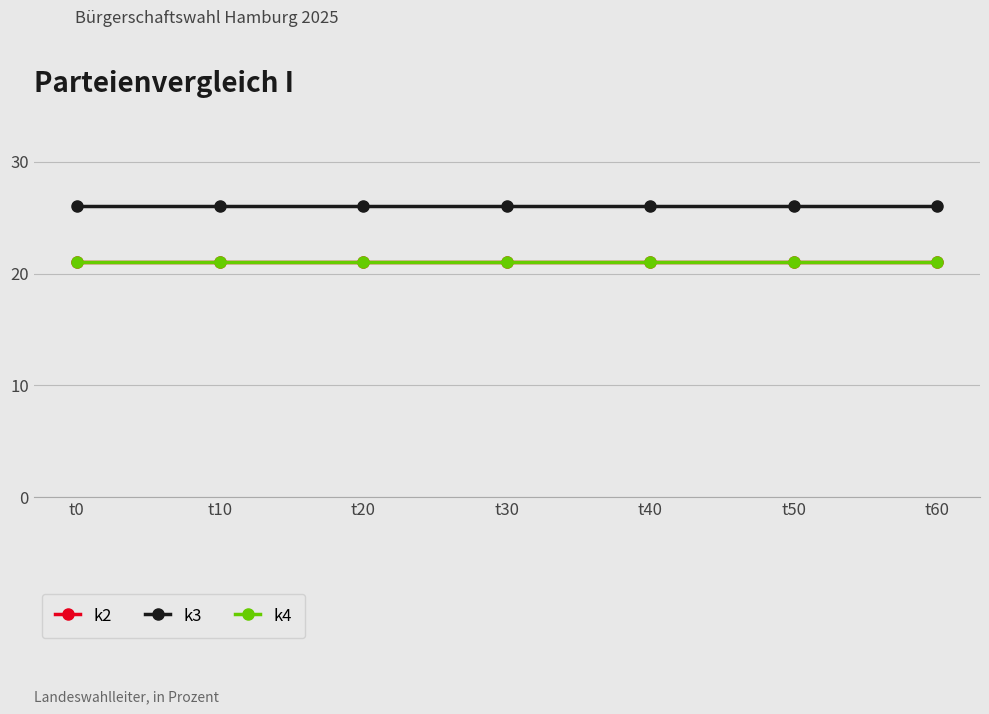

What is the greatest value displayed?

26